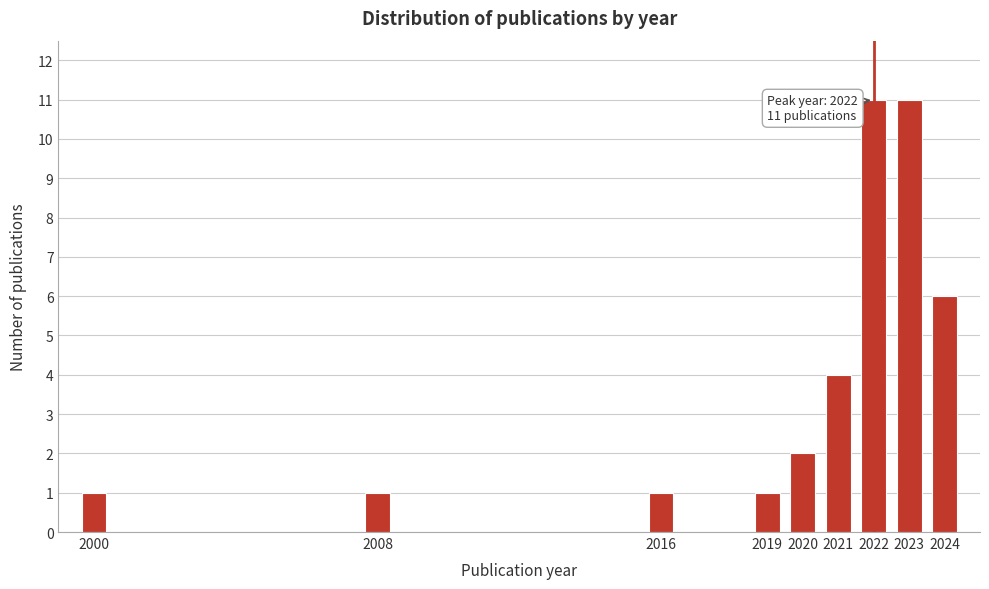

Reading right to left, extract all data points from this chart.

6	11	11	4	2	1	1	1	1